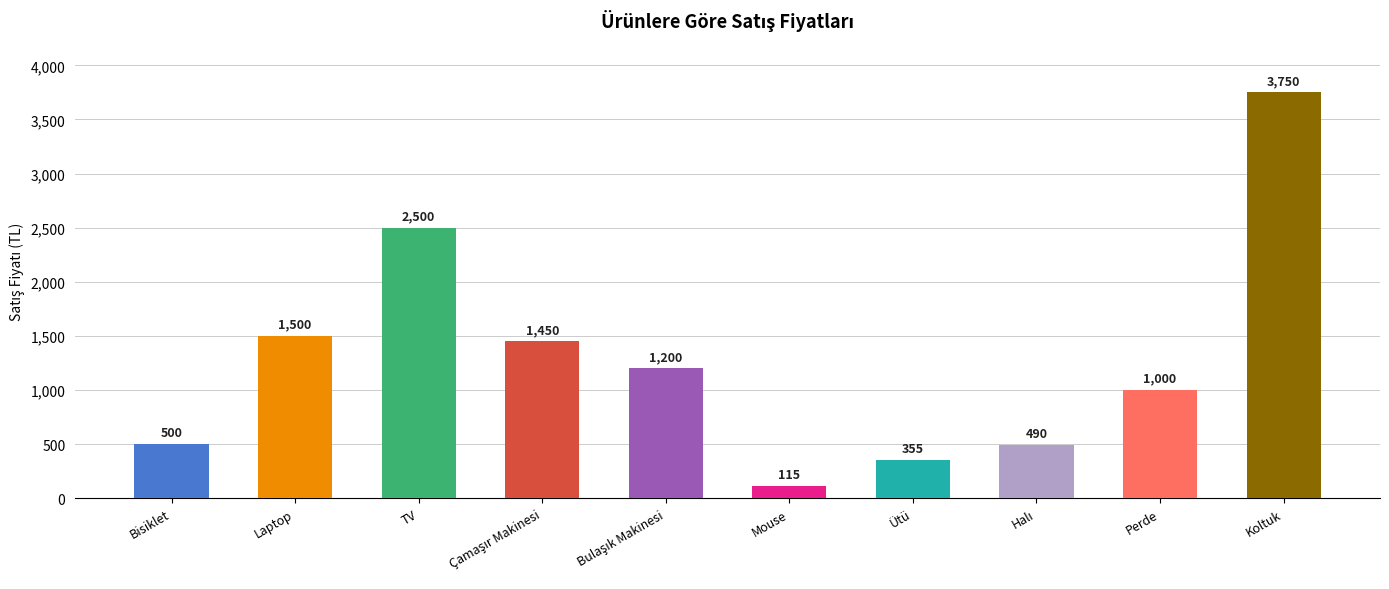

At which category does the chart reach its peak across all series?

Koltuk